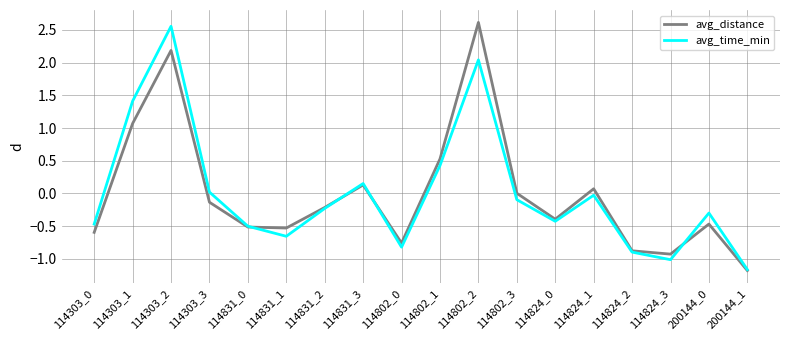

Is it true that avg_time_min equals -0.3 at 200144_0?

True